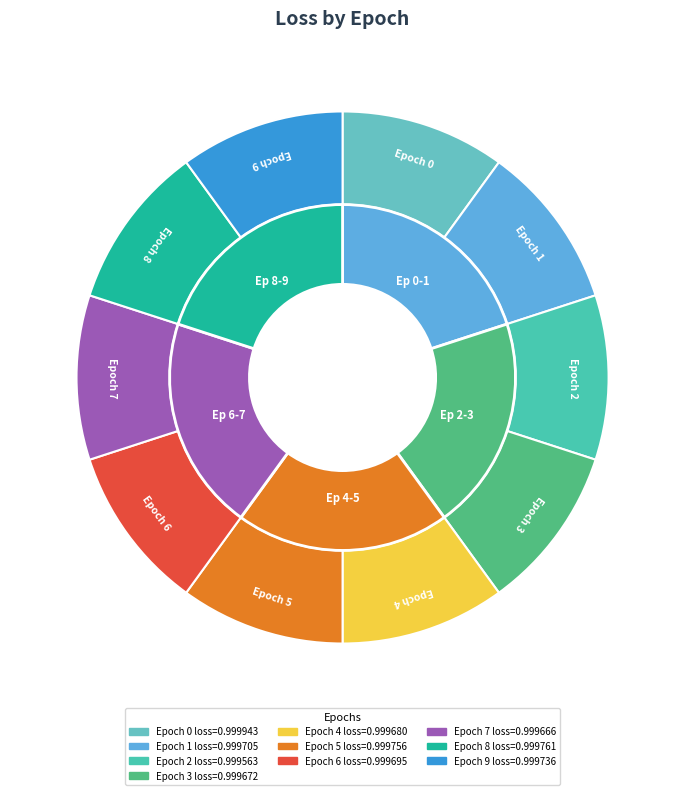

Does 3 represent more than half of the total?

No